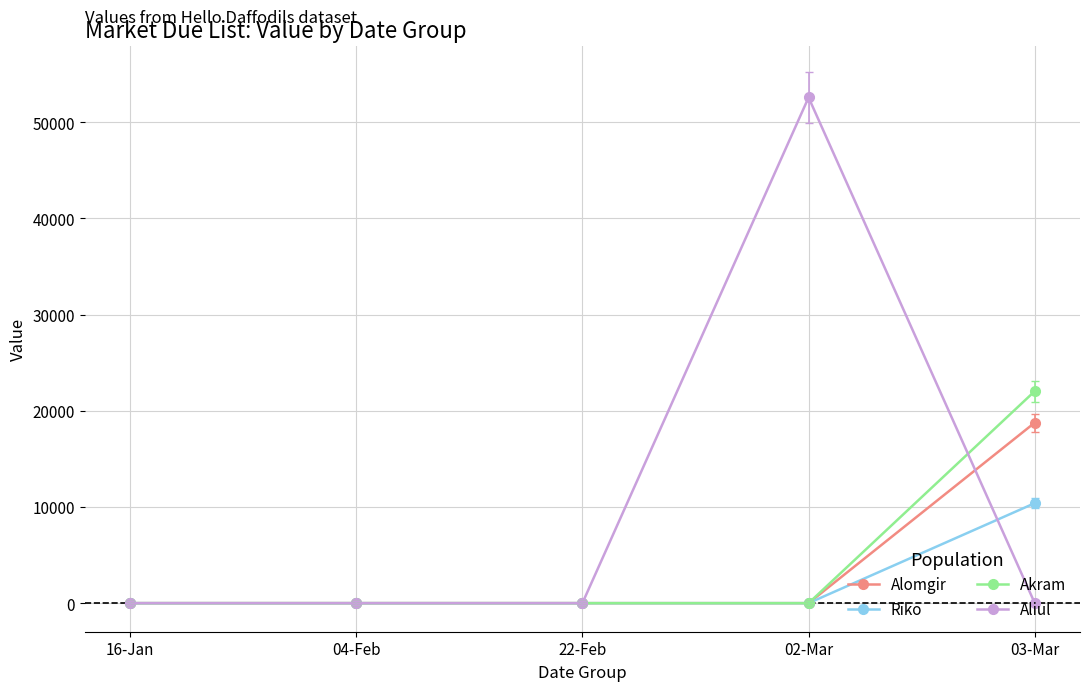

True or false: Alomgir has more than 1 points higher than both neighbors.

False